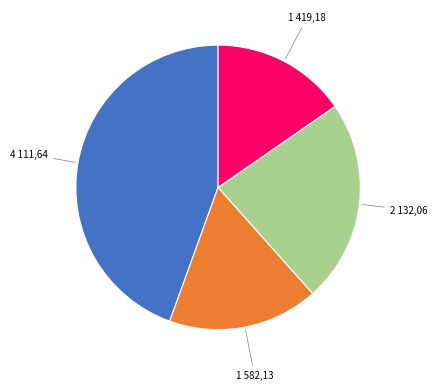

How many slices are in this pie chart?

4